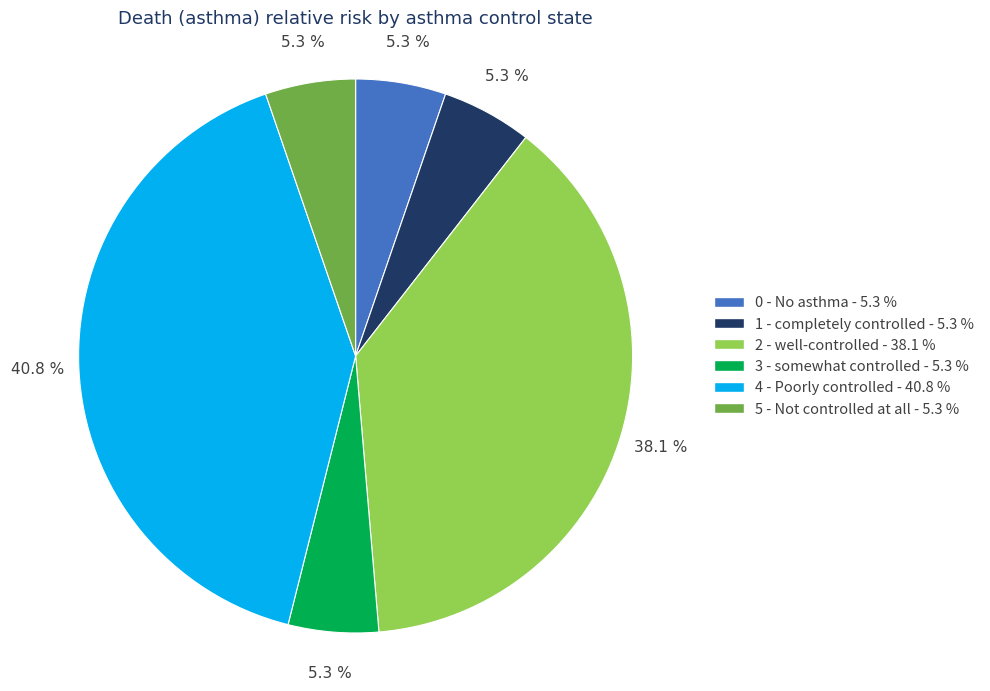

Between 3 - somewhat controlled and 2 - well-controlled, which is larger?

2 - well-controlled